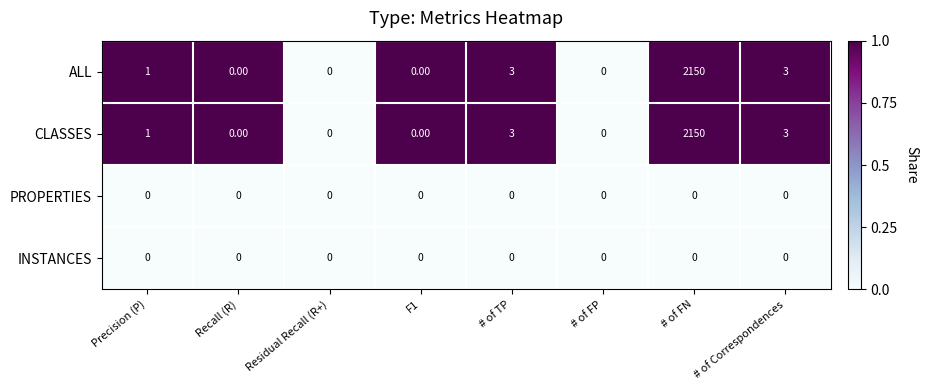

At which category is the sum across all series the highest?

# of FN